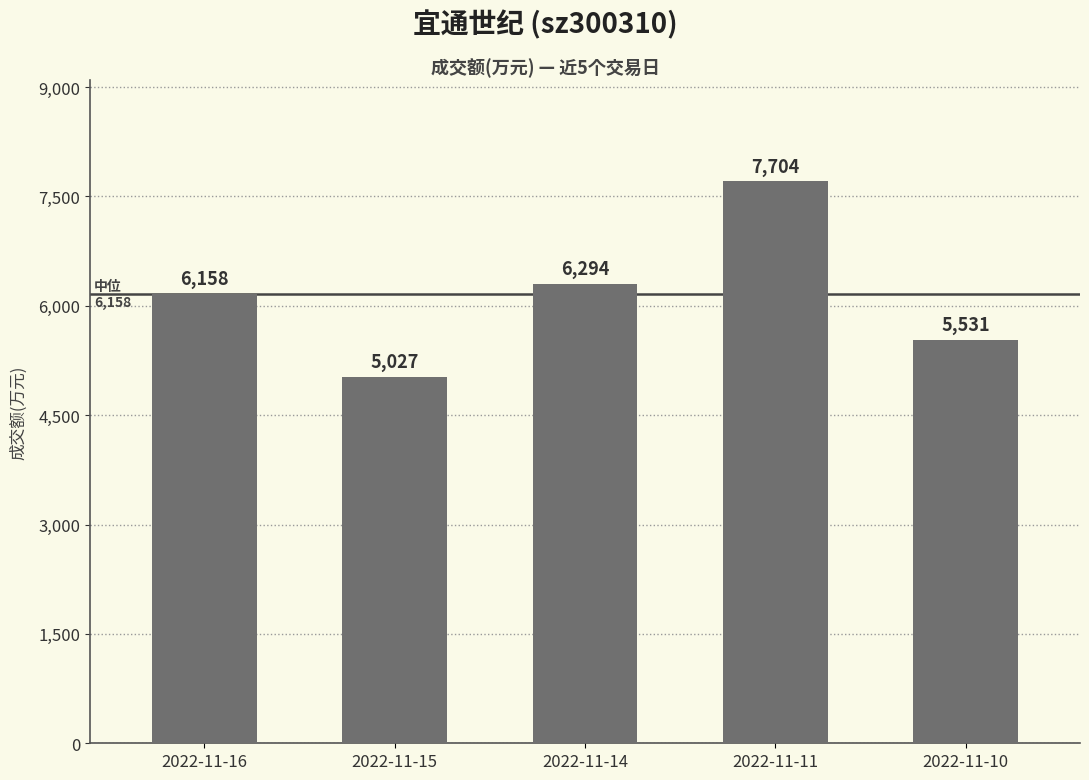

Rank the categories by value from lowest to highest.

2022-11-15, 2022-11-10, 2022-11-16, 2022-11-14, 2022-11-11